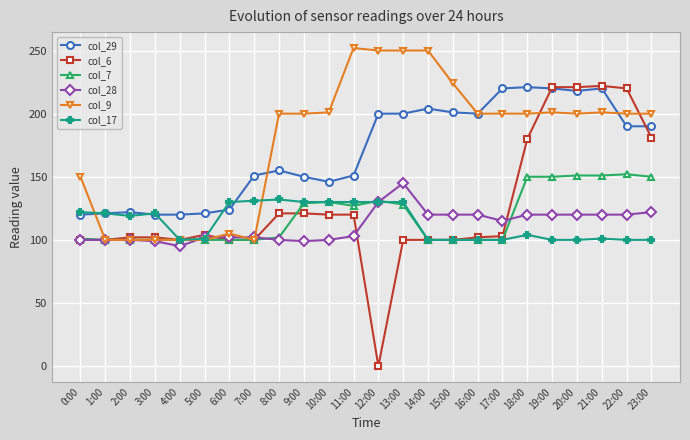

How many distinct data groups are displayed?

6